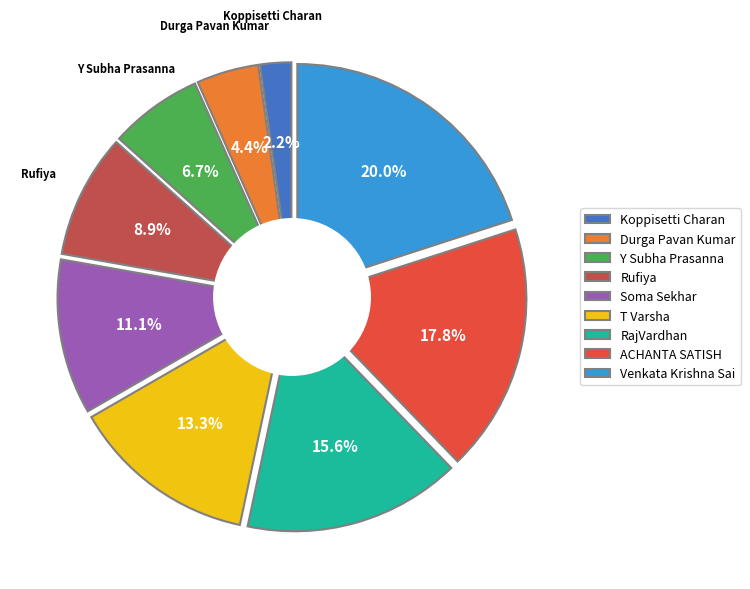

To the nearest percent, what is the difference between the T Varsha and ACHANTA SATISH slice percentages?

4%